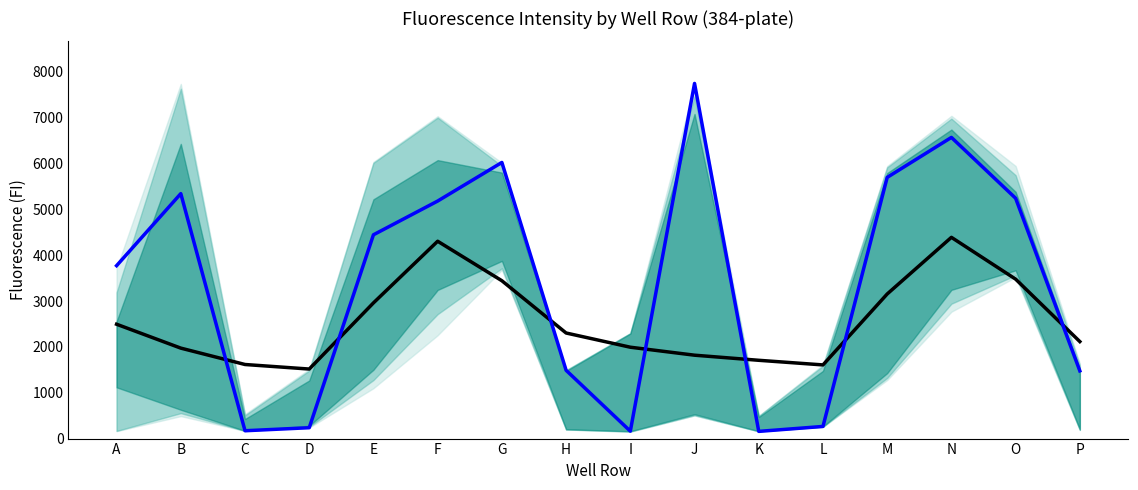

What is the smallest value displayed?

157.0